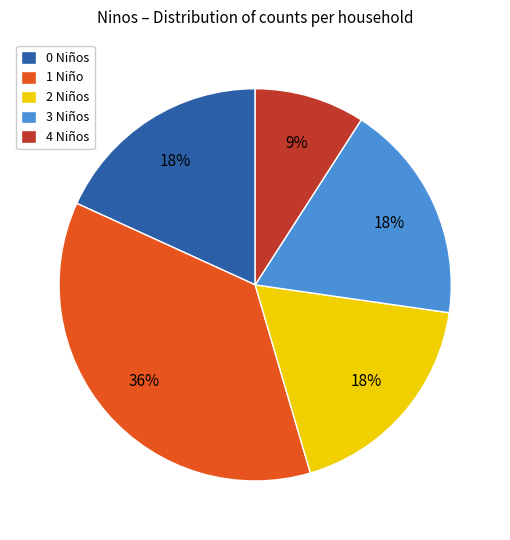

To the nearest percent, what is the difference between the largest and smallest slice percentages?

27%